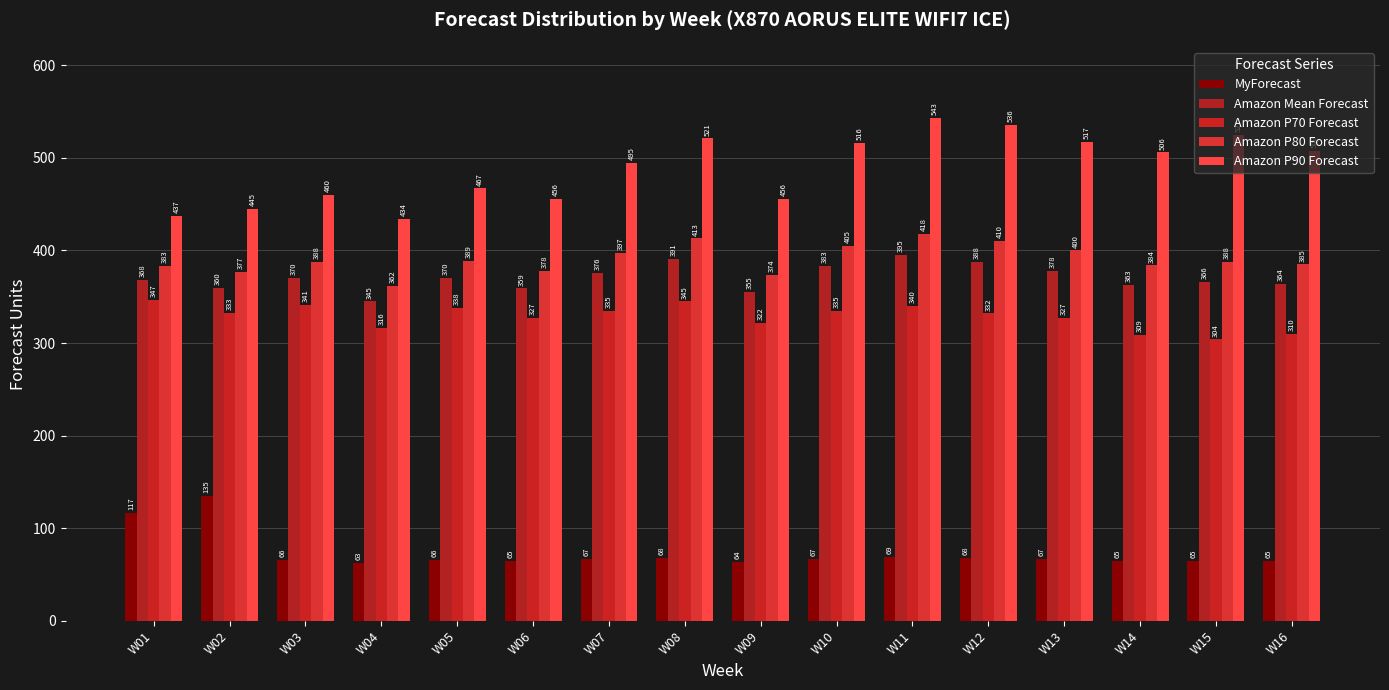

Where is Amazon P80 Forecast nearest to the value 390?

W05